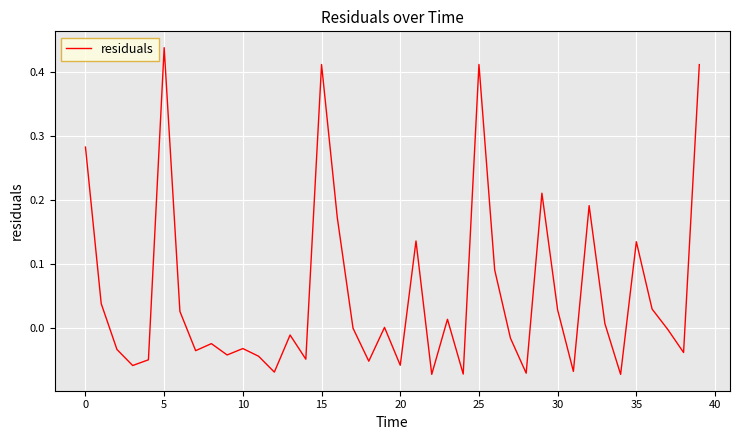

What is the difference between the maximum and minimum values?

0.5